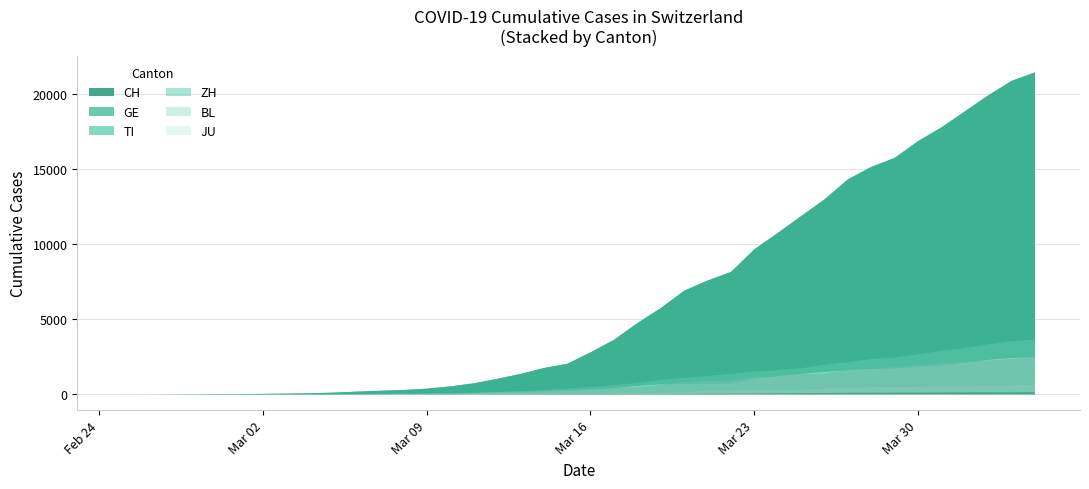

True or false: TI has a value of 331 at 2020-03-21.

False